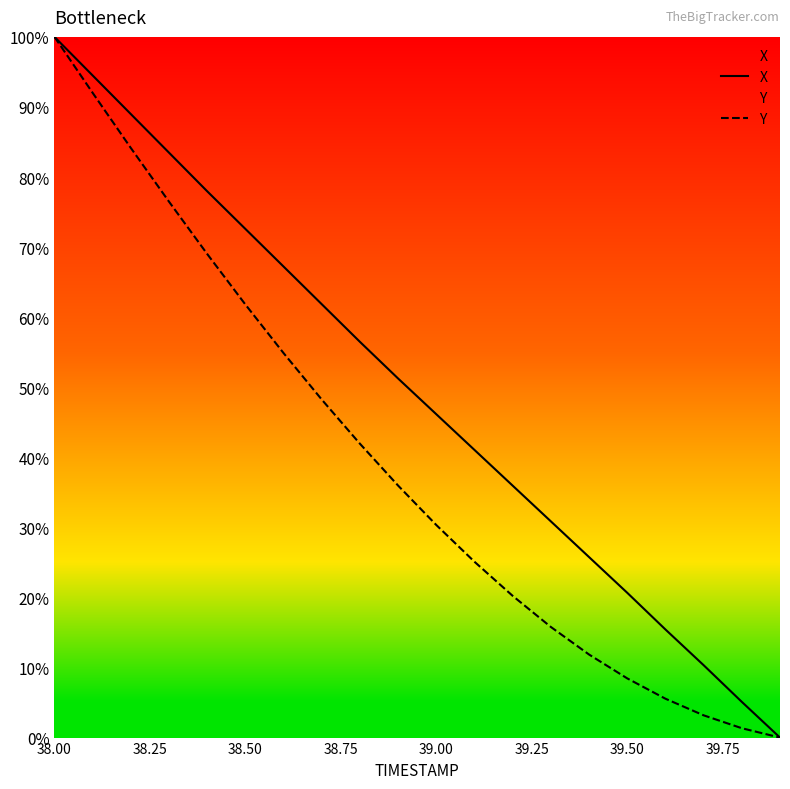

Does the chart display data point markers on the line(s)?

No